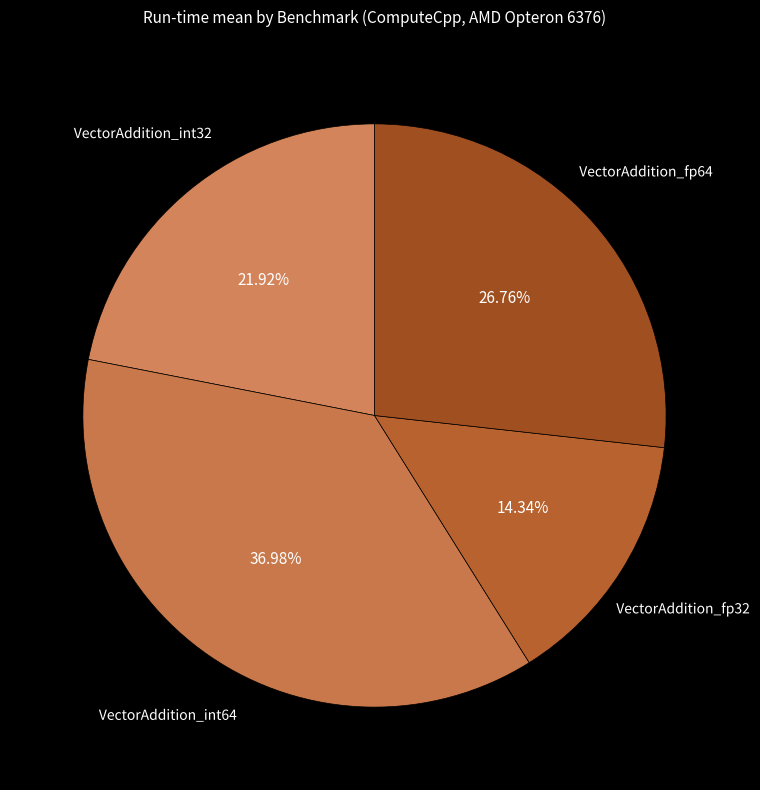

The VectorAddition_int64 slice represents 37% of the pie. True or false?

True